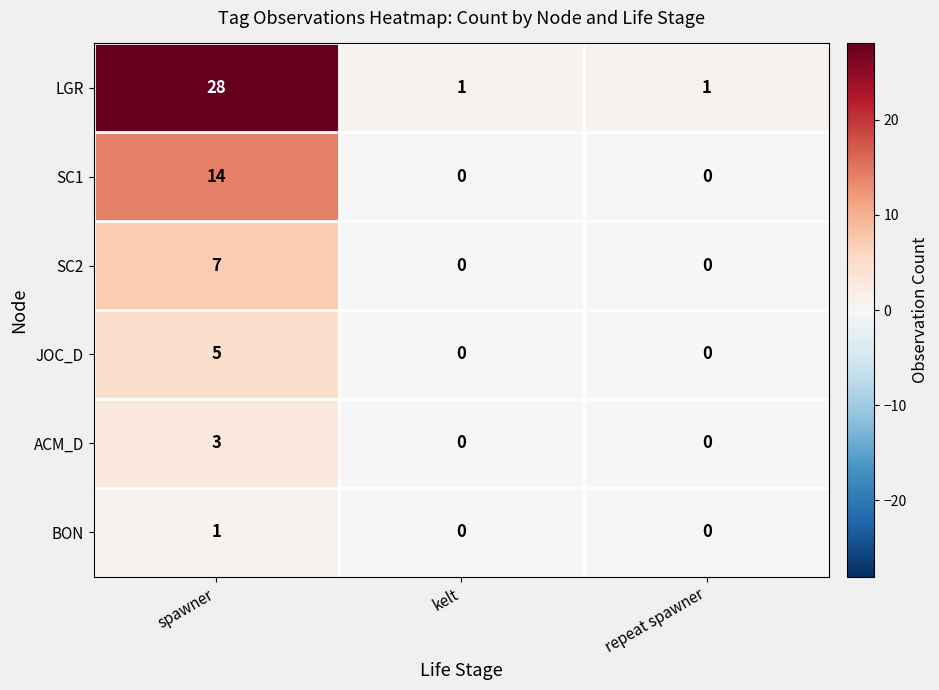

Reading left to right, what are all the values shown in this chart?

LGR: spawner=28	kelt=1	repeat spawner=1
SC1: spawner=14	kelt=0	repeat spawner=0
SC2: spawner=7	kelt=0	repeat spawner=0
JOC_D: spawner=5	kelt=0	repeat spawner=0
ACM_D: spawner=3	kelt=0	repeat spawner=0
BON: spawner=1	kelt=0	repeat spawner=0